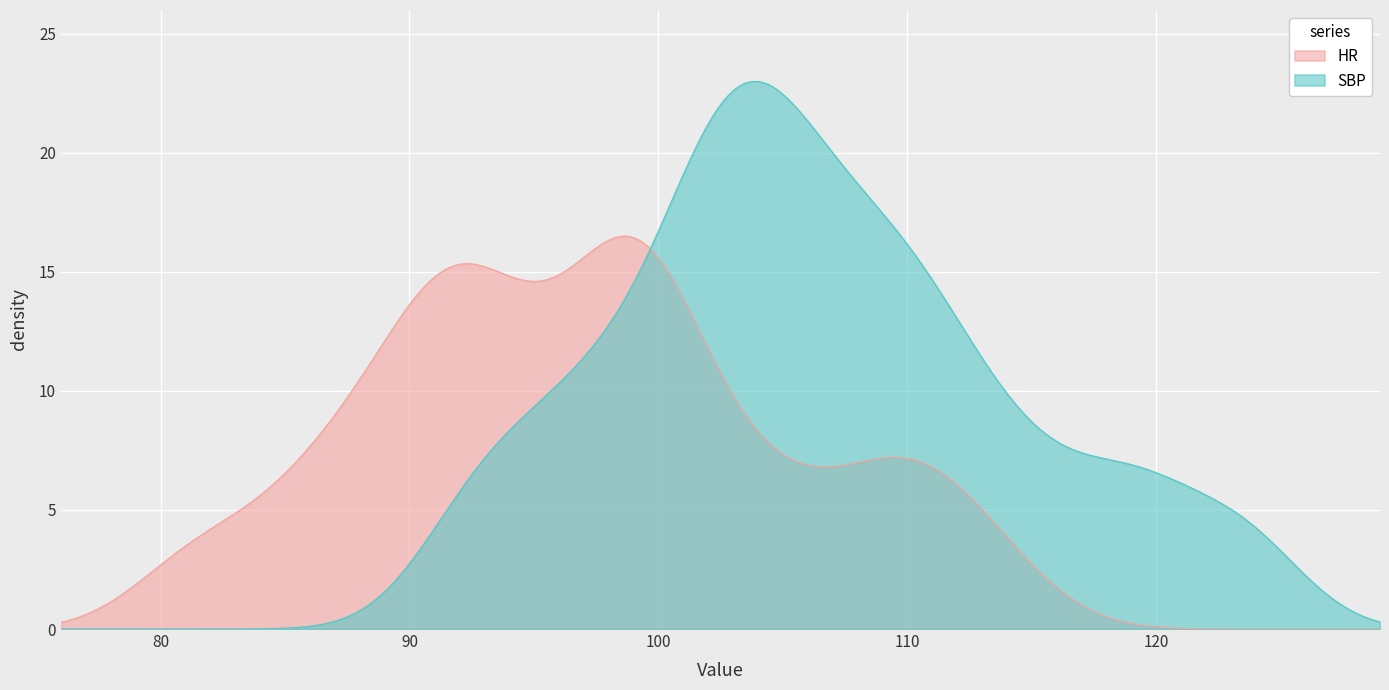

How many data points in HR are above 97?

19